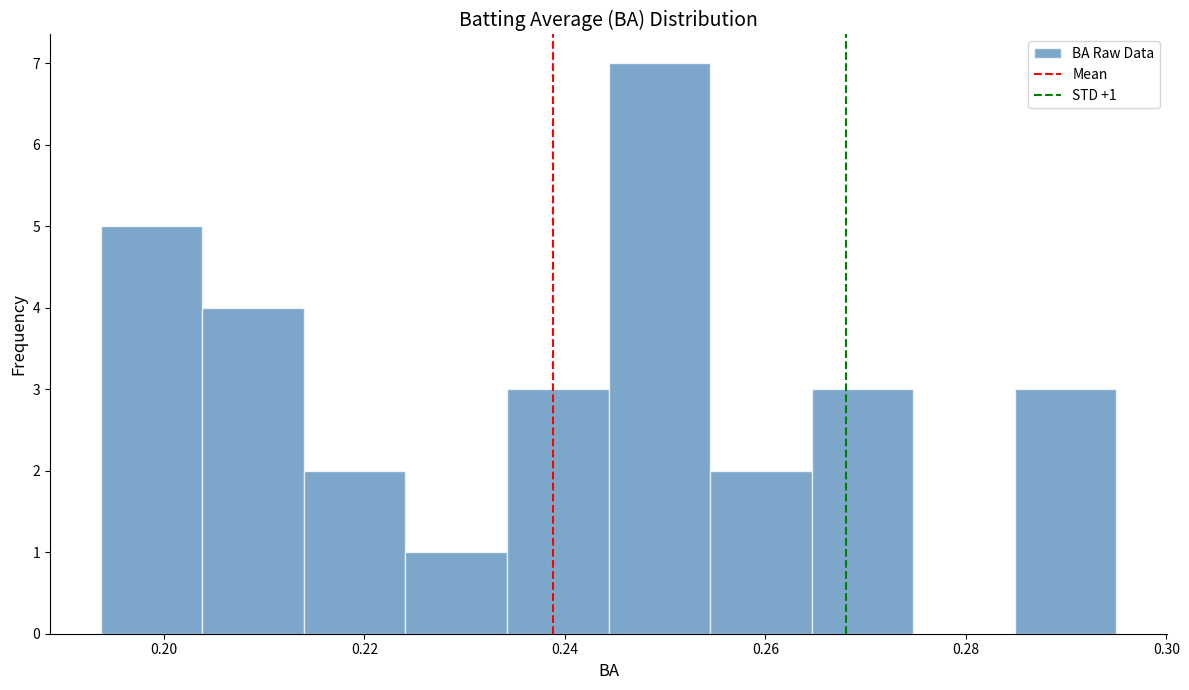

Over which range of the x-axis is the bar tallest?

0.244 to 0.254